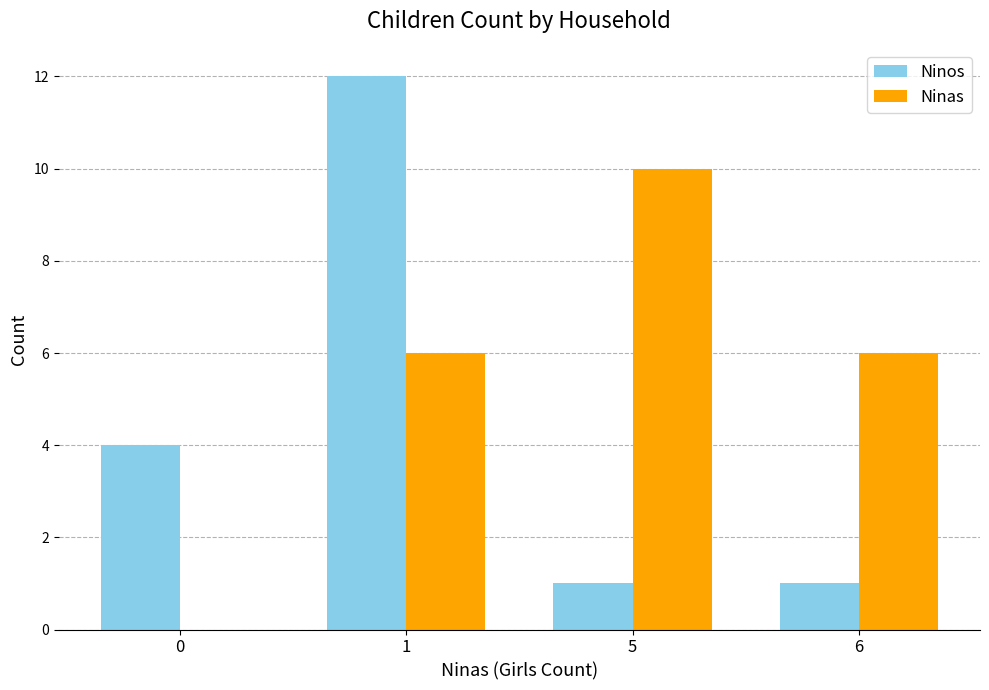

True or false: Ninas has a value of 6 at 1.

True